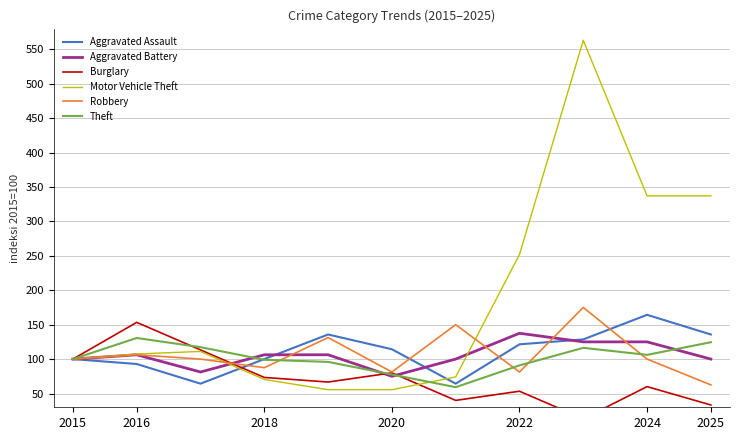

At how many categories does at least one series exceed 451?

1